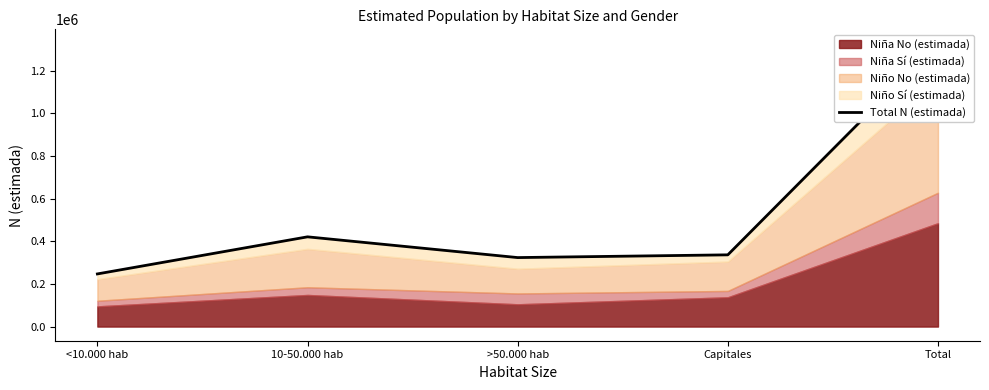

Count the number of categories in the chart.

5